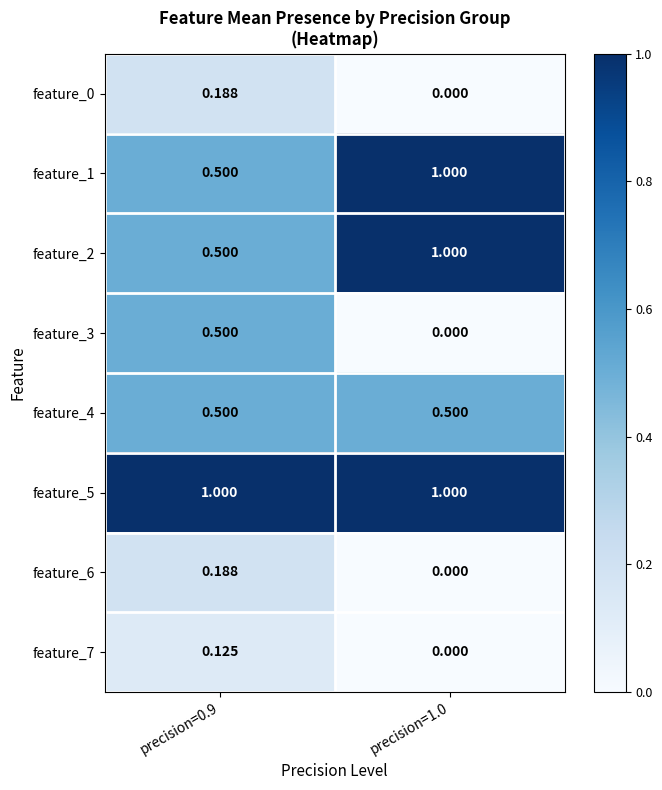

Is the value of feature_6 at precision=0.9 greater than the value of feature_1 at precision=0.9?

No